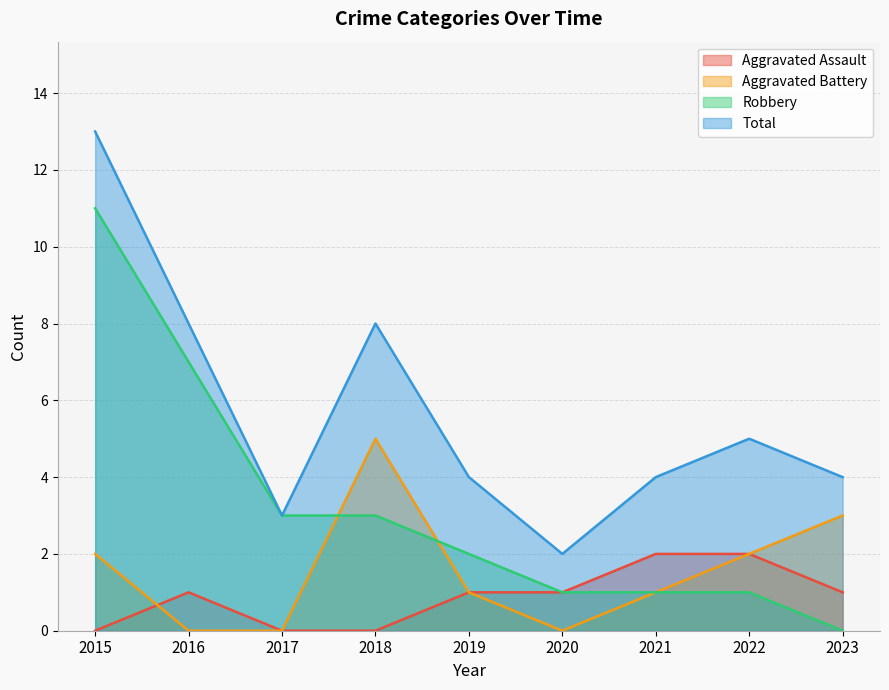

How many positive values does the Robbery series have?

8